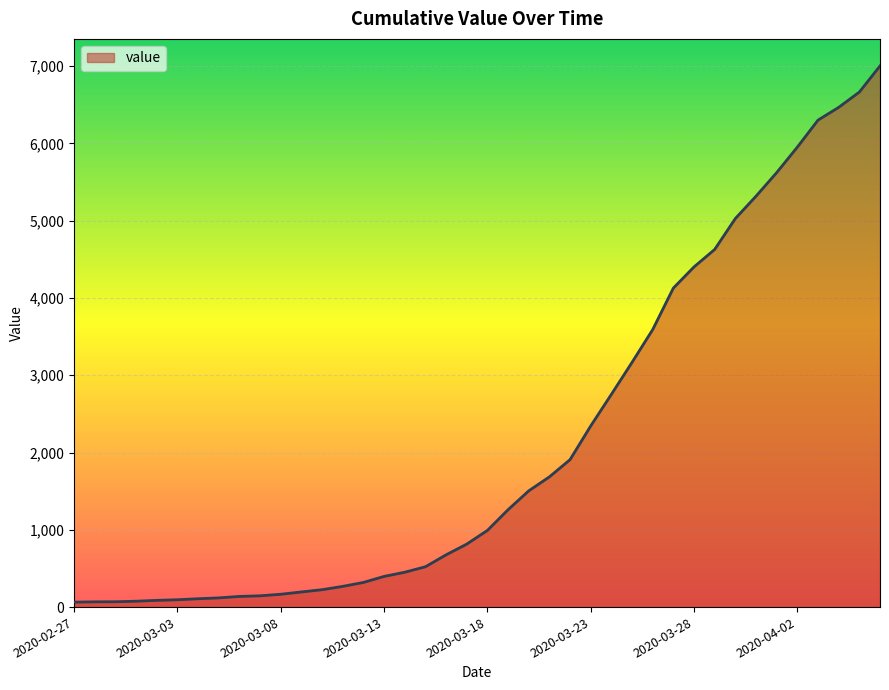

What is the greatest value displayed?

7002